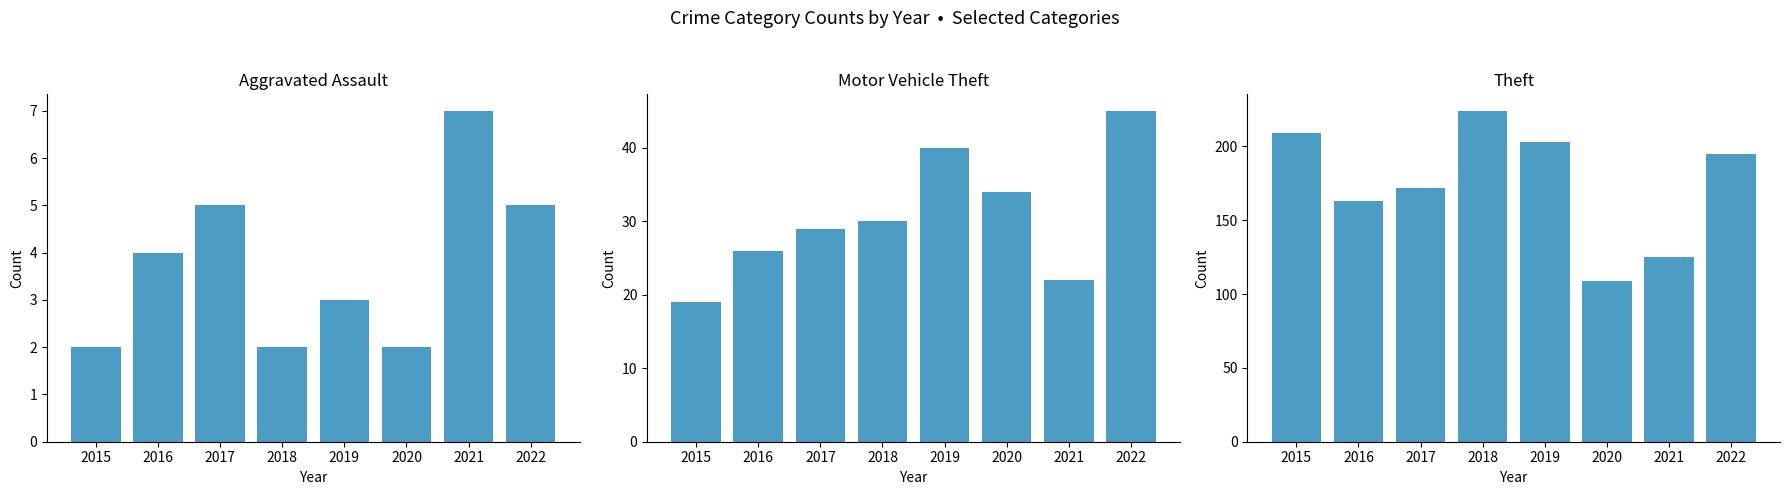

What is the difference between the highest and lowest values at 2022?

190